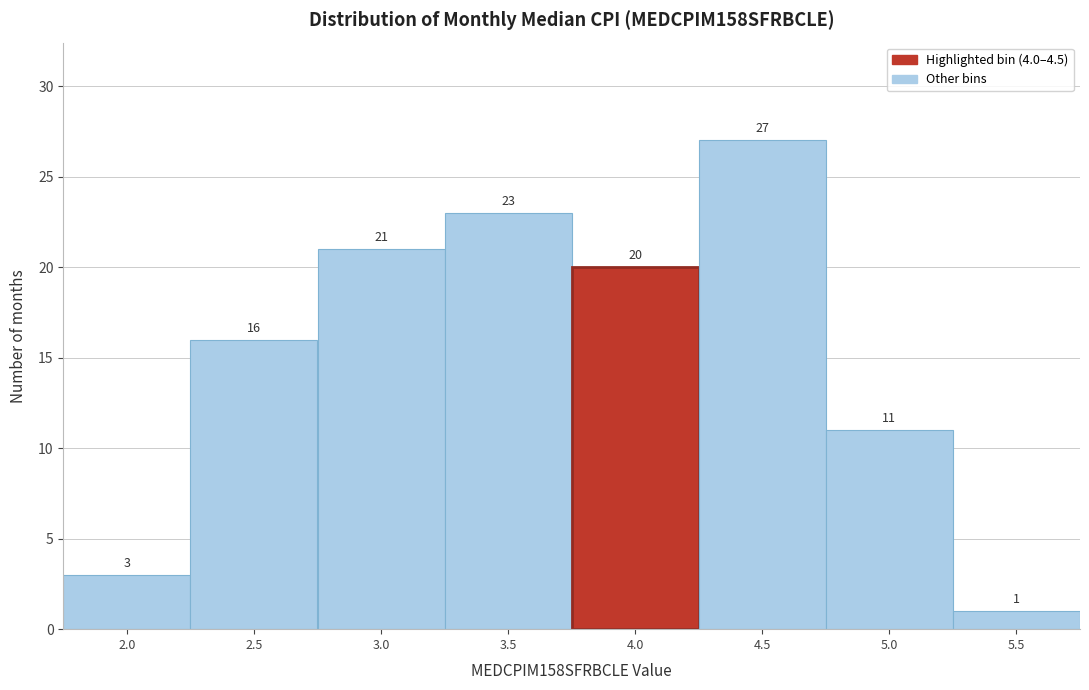

Reading left to right, transcribe all the data shown in this chart.

3	16	21	23	20	27	11	1